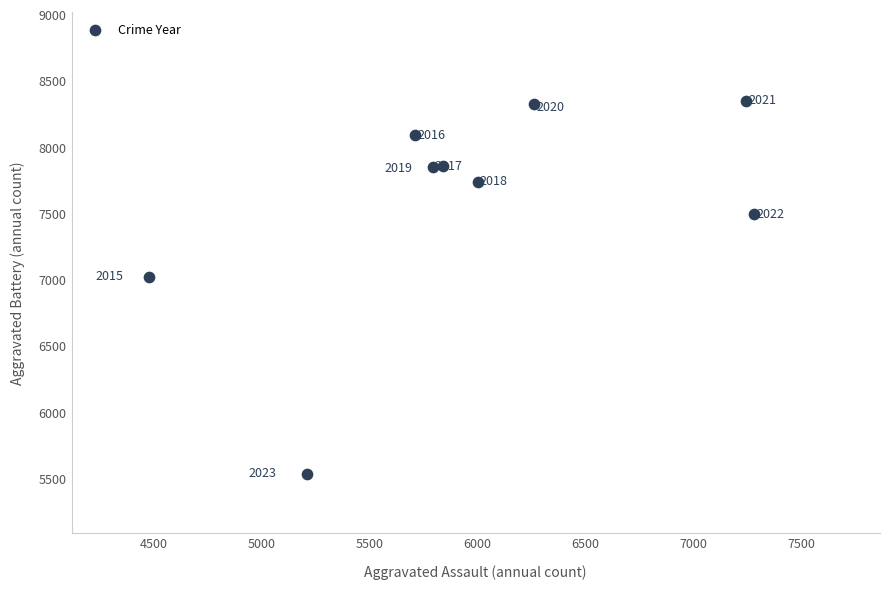

What Y value in the scatter plot is closest to 6939?

7018